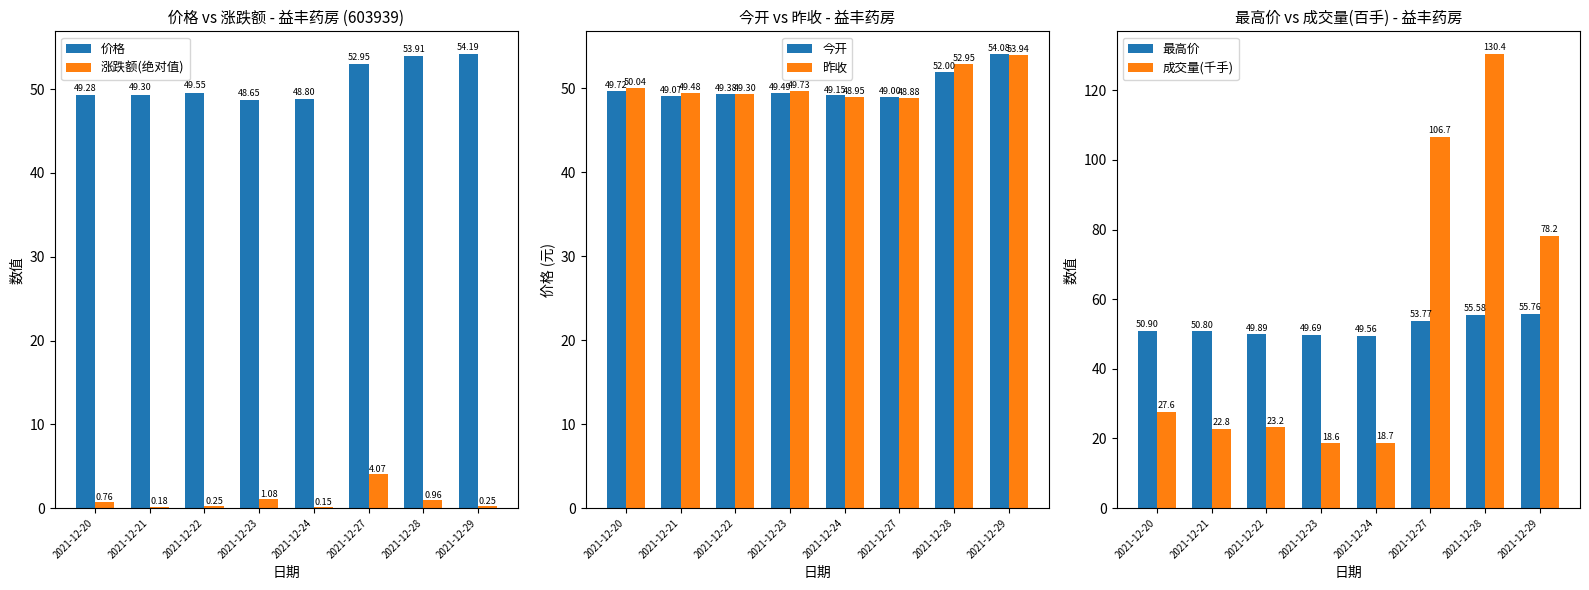

Rank the series by their maximum value, from lowest to highest.

涨跌额(绝对值), 昨收, 今开, 价格, 最高价, 成交量(千手)